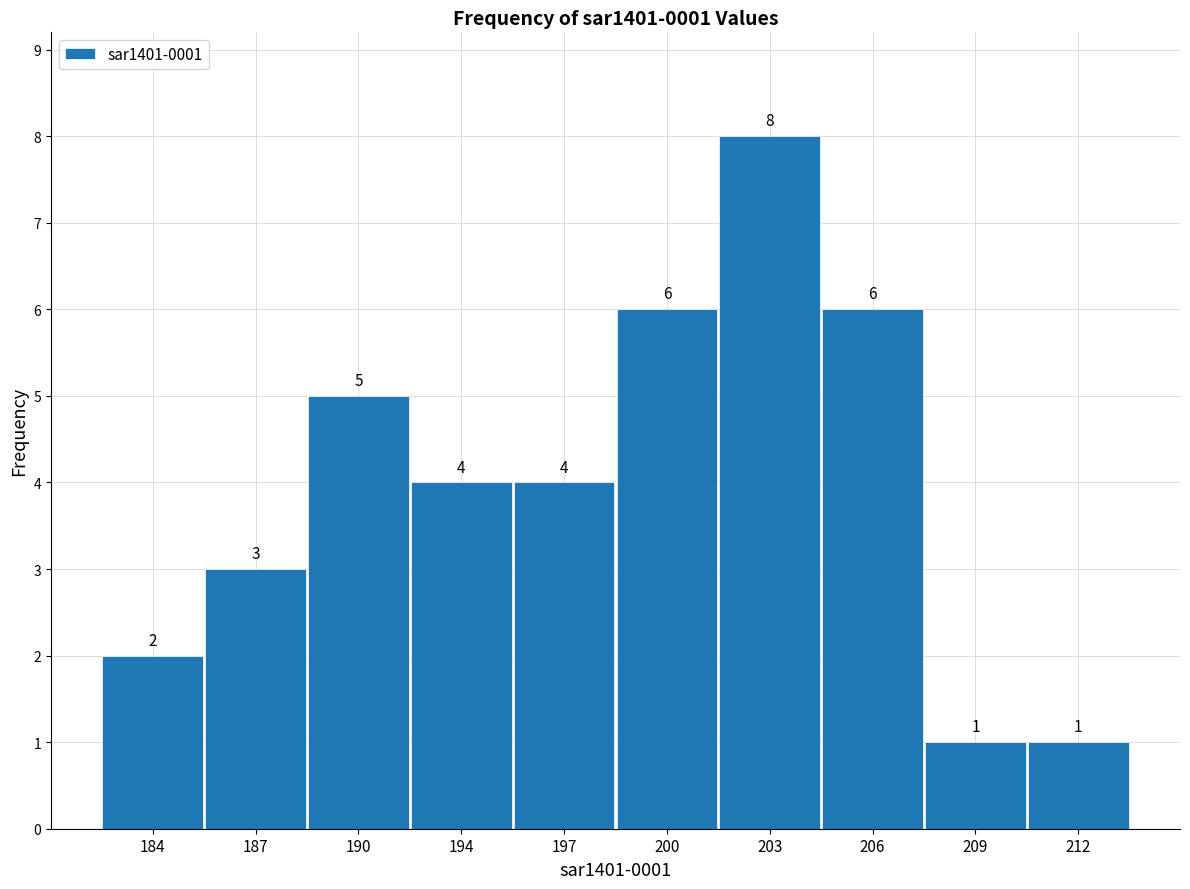

Reading left to right, what are all the values shown in this chart?

2	3	5	4	4	6	8	6	1	1